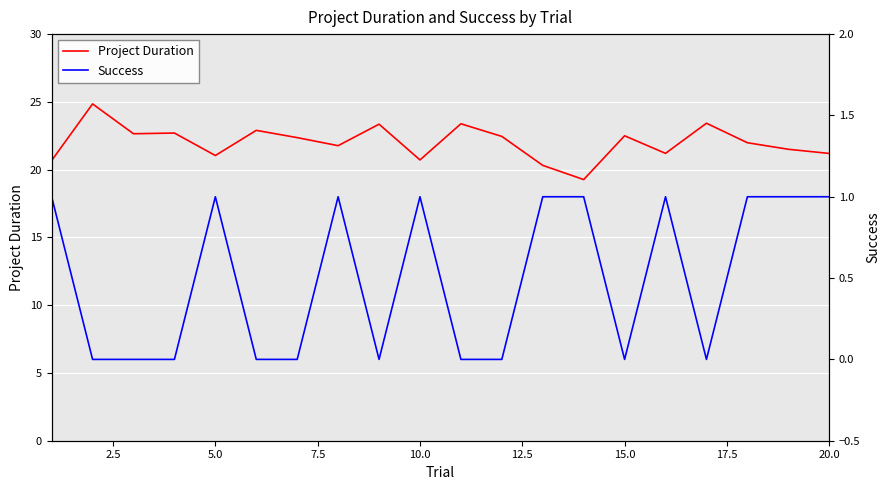

Rank the series by their average value, from highest to lowest.

Project Duration, Success